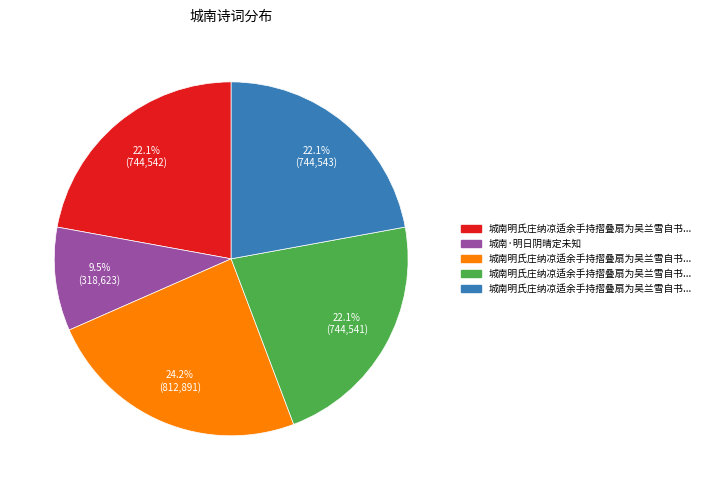

Does any single category account for the majority?

No